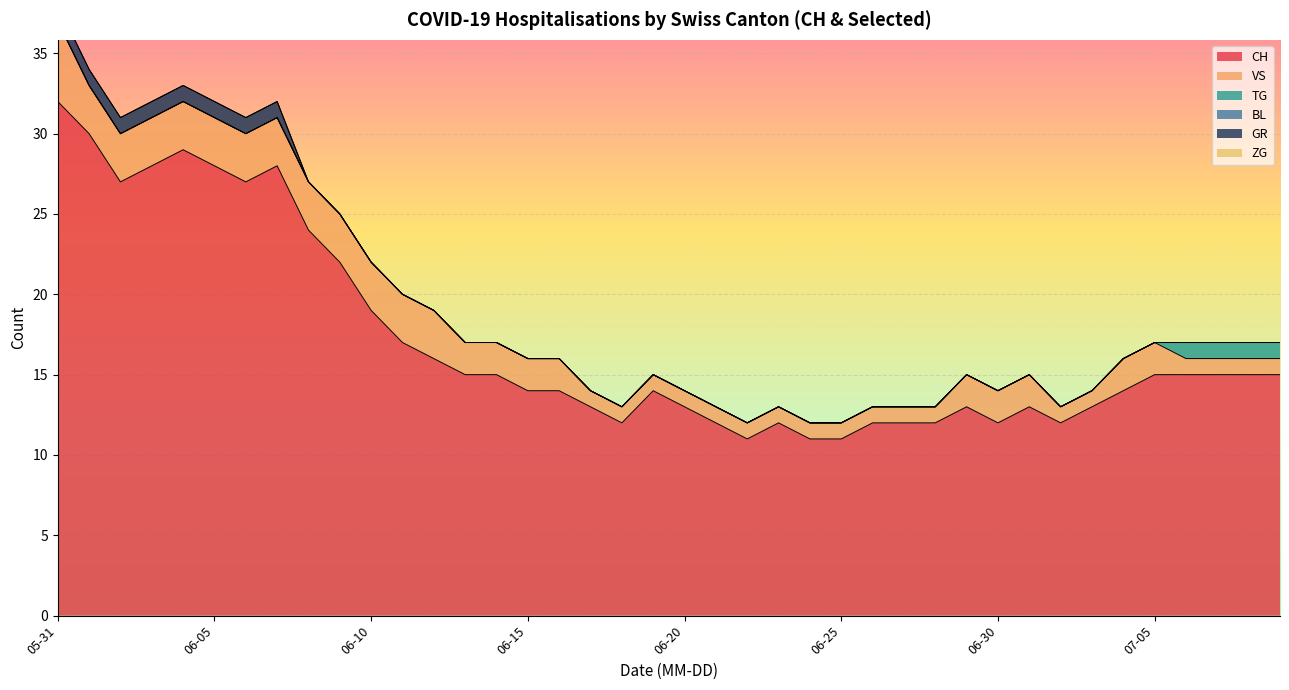

At 2020-07-05, list the series in order from largest to smallest.

CH, VS, TG, BL, GR, ZG